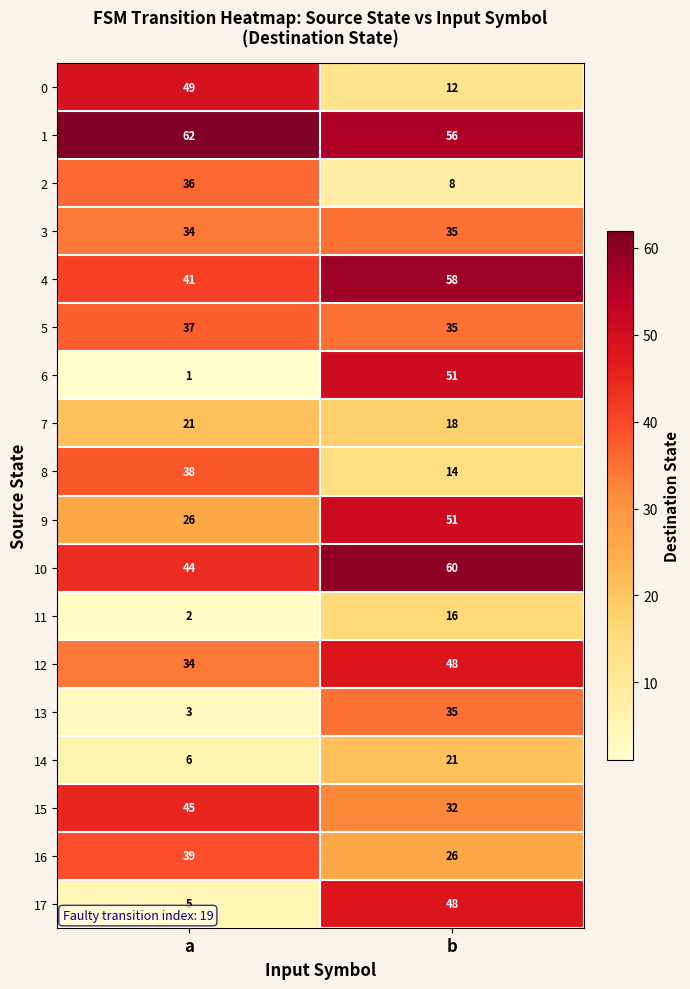

What is the difference between the 11 values at a and b?

14